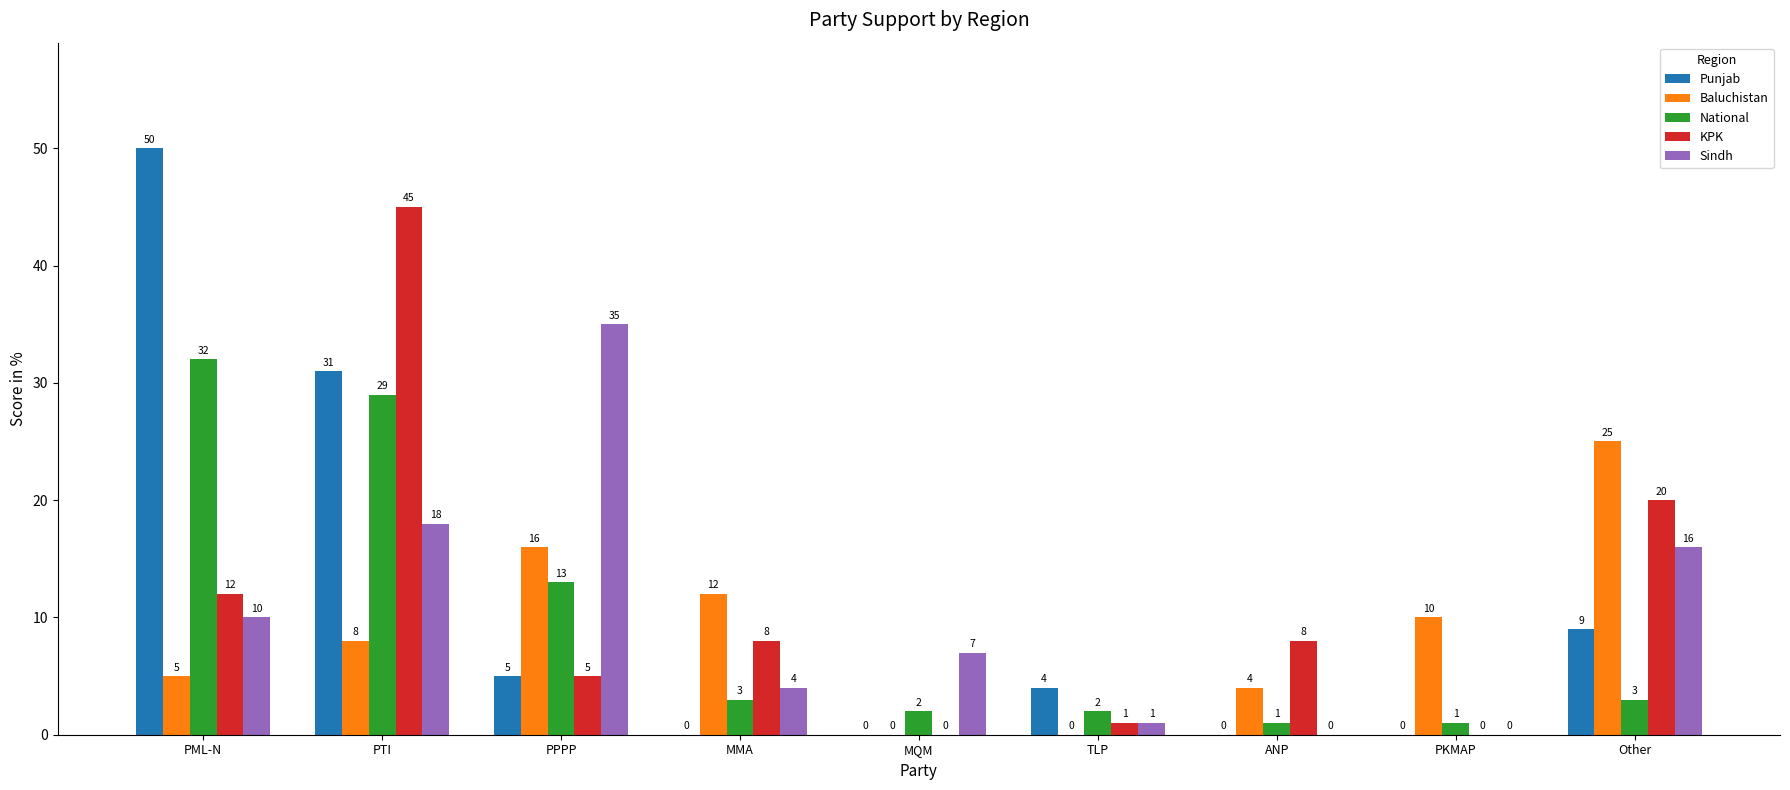

Reading left to right, extract all data points from this chart.

Punjab: PML-N=50	PTI=31	PPPP=5	MMA=0	MQM=0	TLP=4	ANP=0	PKMAP=0	Other=9
Baluchistan: PML-N=5	PTI=8	PPPP=16	MMA=12	MQM=0	TLP=0	ANP=4	PKMAP=10	Other=25
National: PML-N=32	PTI=29	PPPP=13	MMA=3	MQM=2	TLP=2	ANP=1	PKMAP=1	Other=3
KPK: PML-N=12	PTI=45	PPPP=5	MMA=8	MQM=0	TLP=1	ANP=8	PKMAP=0	Other=20
Sindh: PML-N=10	PTI=18	PPPP=35	MMA=4	MQM=7	TLP=1	ANP=0	PKMAP=0	Other=16